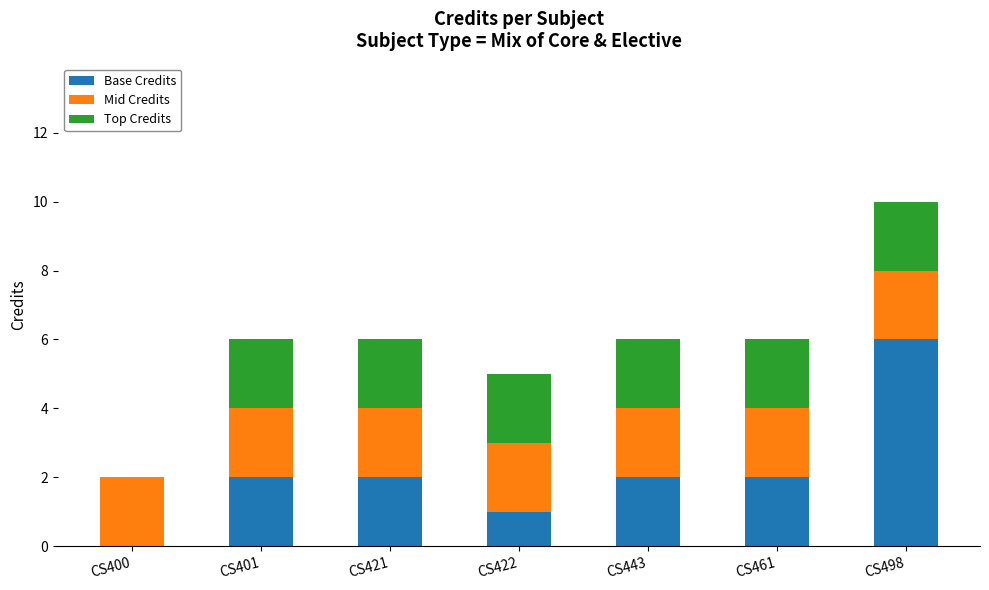

At which label does Base Credits reach its peak?

CS498